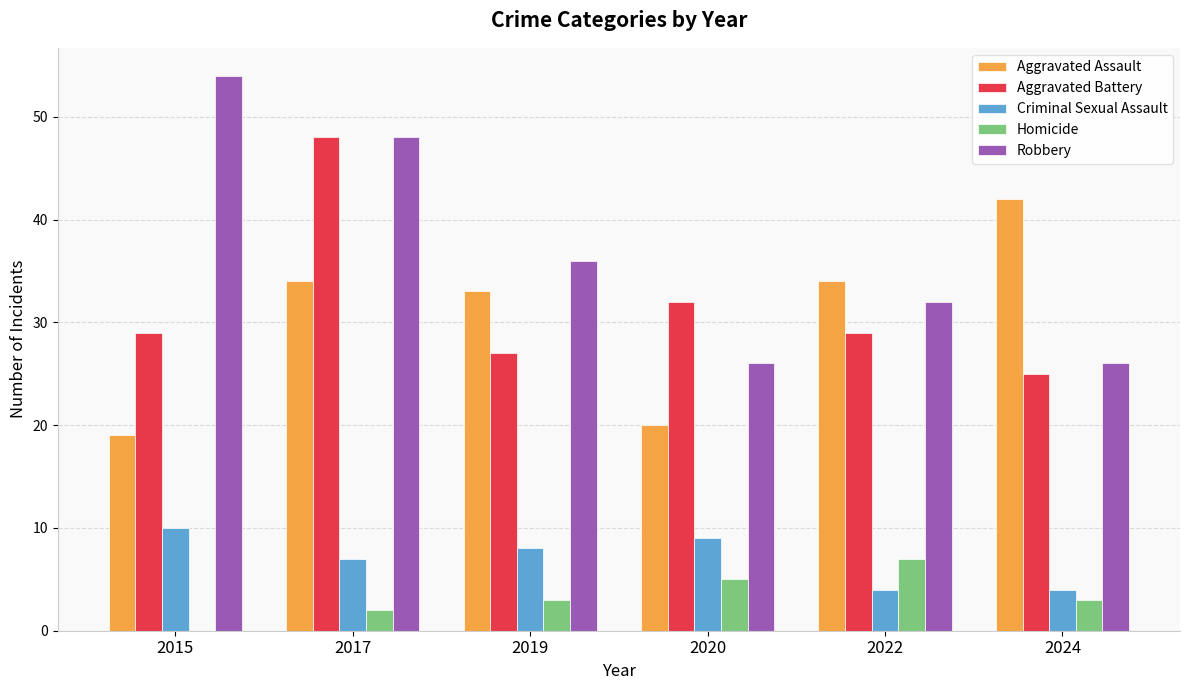

Which series changed the most between 2015 and 2024?

Robbery